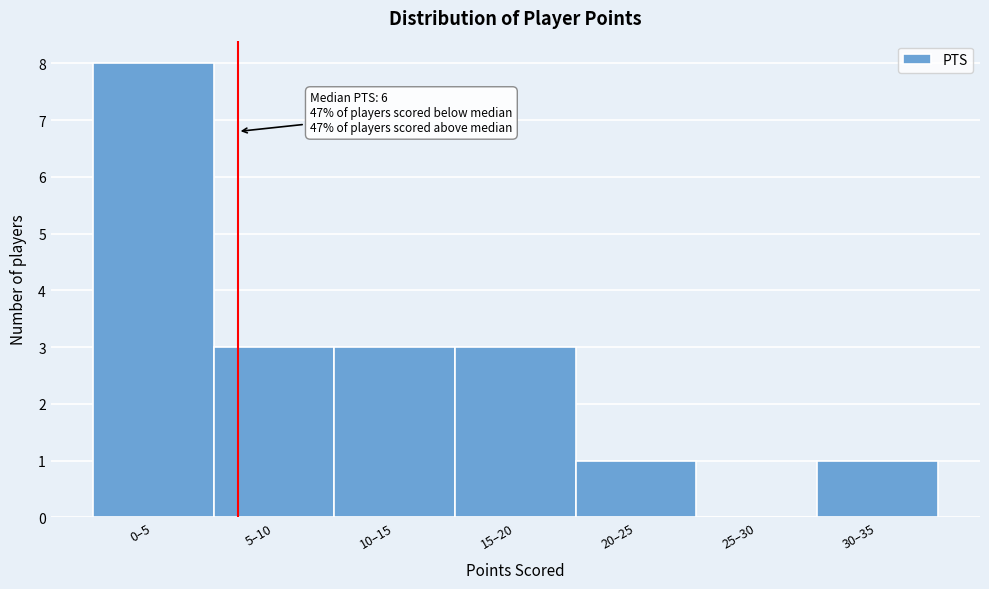

Reading right to left, transcribe all the data shown in this chart.

30–35=1	25–30=0	20–25=1	15–20=3	10–15=3	5–10=3	0–5=8